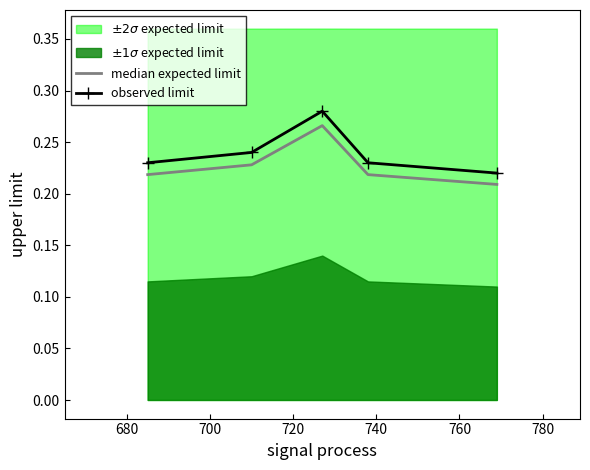

True or false: observed limit and median expected limit cross at least once.

False